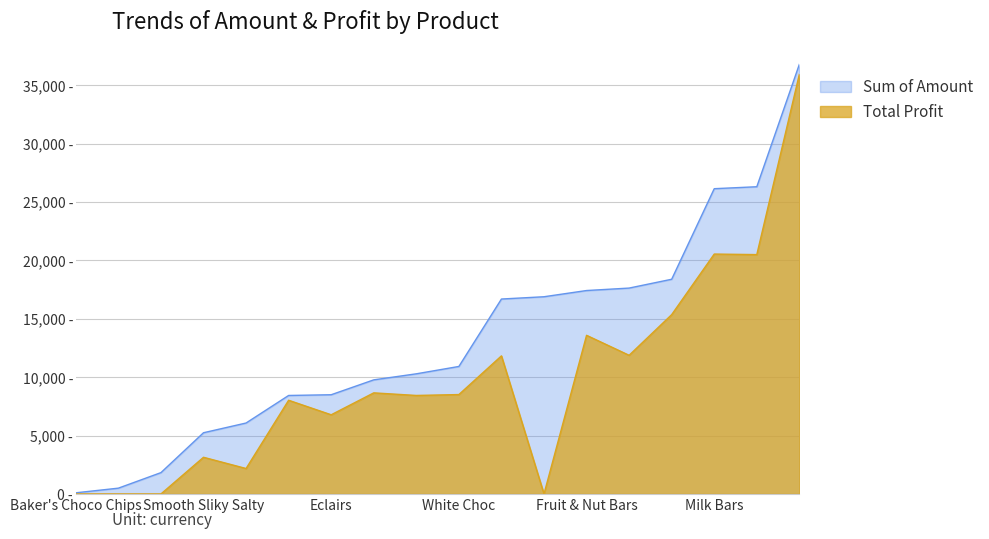

True or false: Total Profit has more than 2 interior local peaks.

True